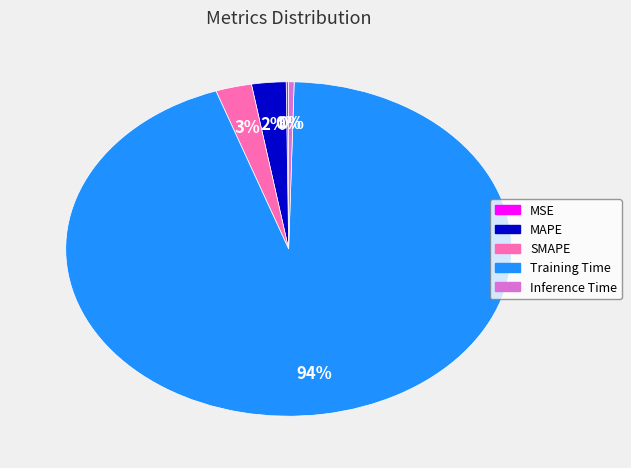

To the nearest percent, what is the combined percentage of SMAPE and MAPE?

5%